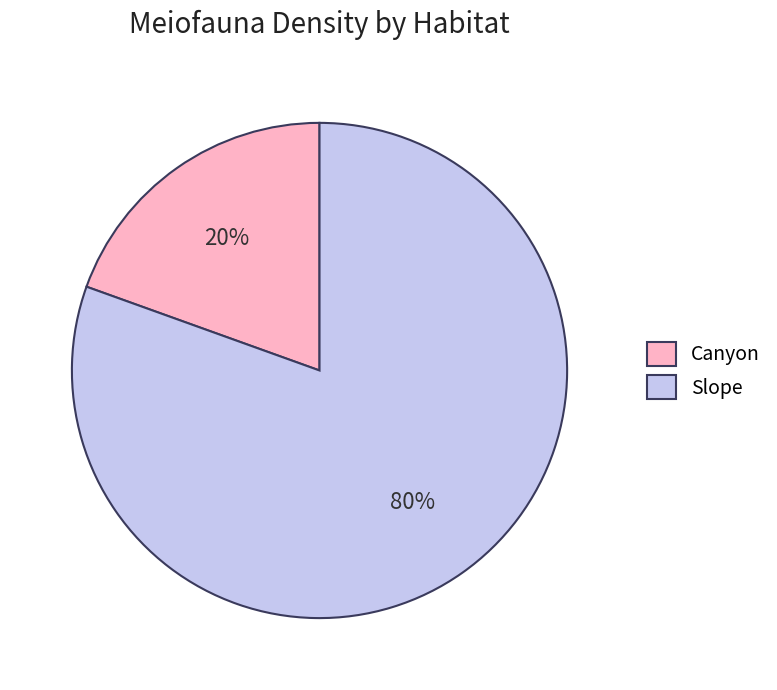

The Slope slice represents 85% of the pie. True or false?

False